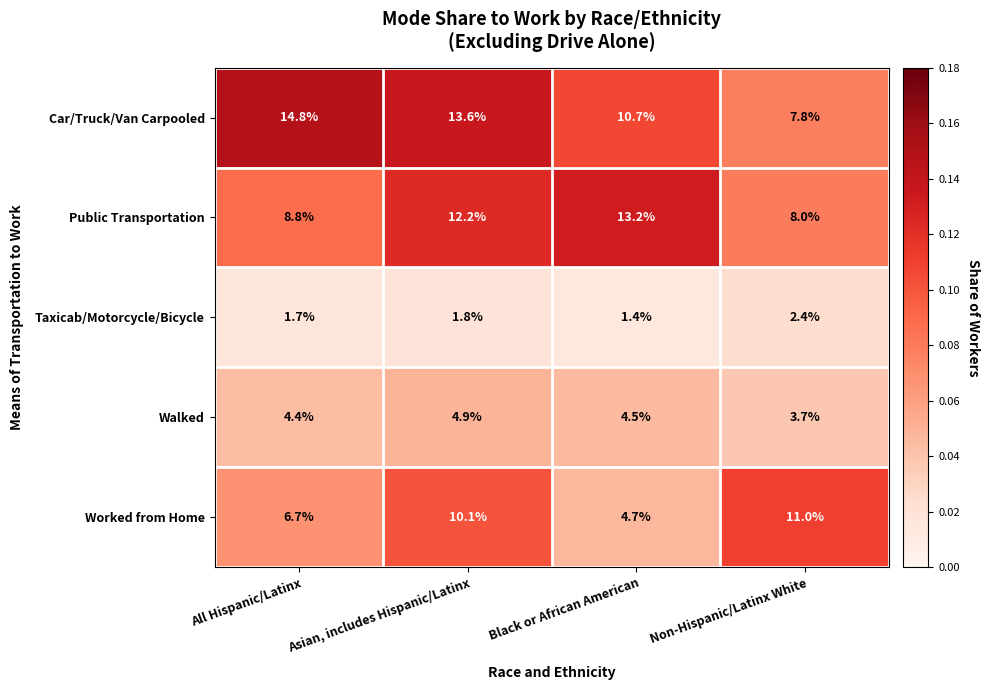

At which label does Walked reach its minimum?

Non-Hispanic/Latinx White